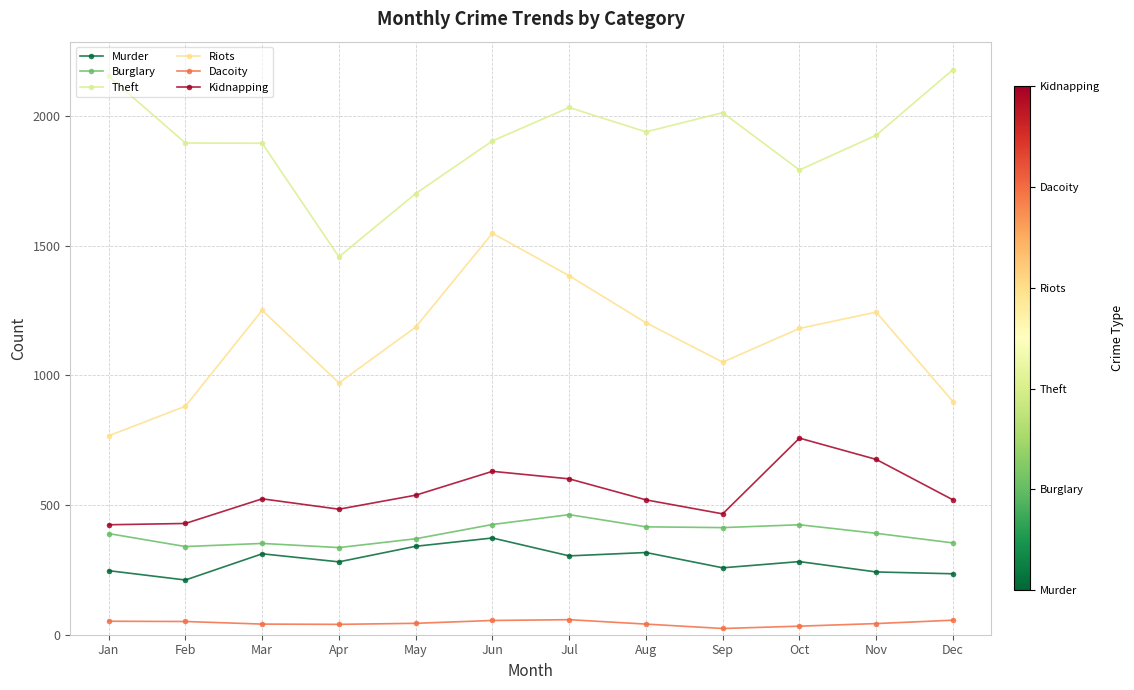

What is the total value across all series at Apr?

3569